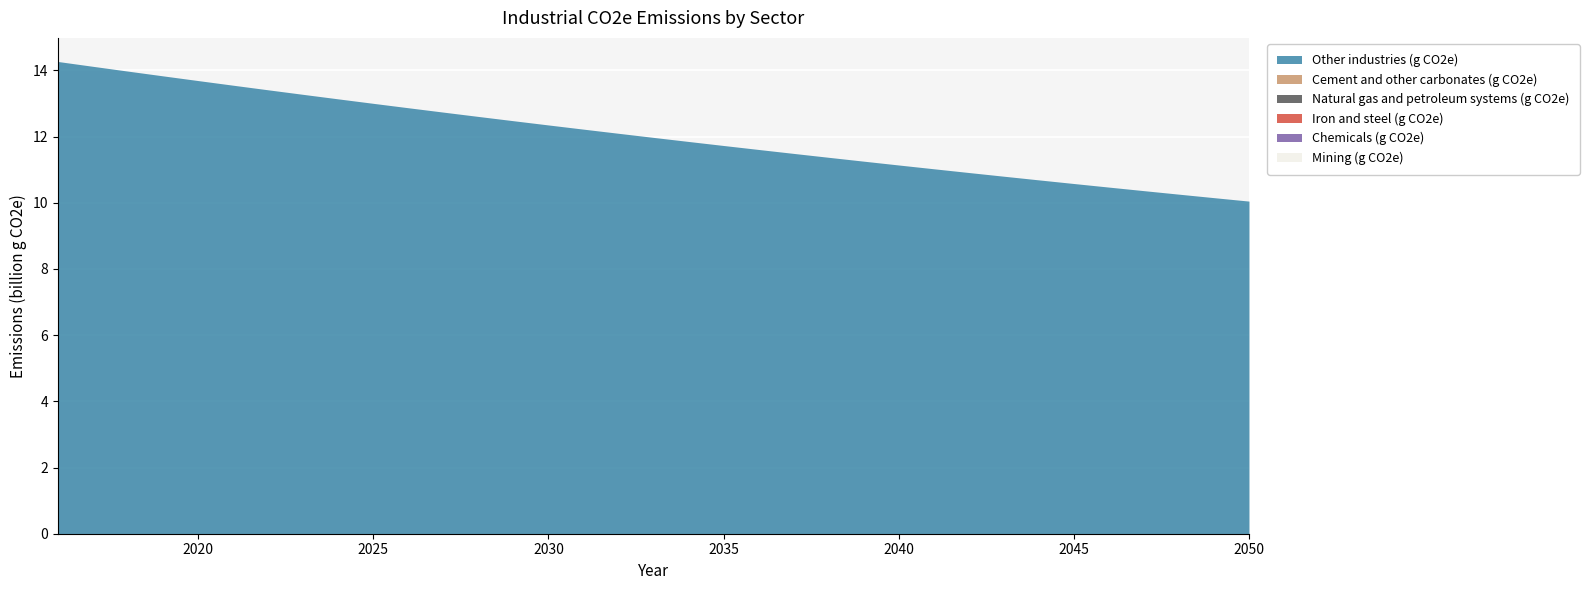

Rank the categories by Iron and steel (g CO2e) value from lowest to highest.

2016, 2017, 2018, 2019, 2020, 2021, 2022, 2023, 2024, 2025, 2026, 2027, 2028, 2029, 2030, 2031, 2032, 2033, 2034, 2035, 2036, 2037, 2038, 2039, 2040, 2041, 2042, 2043, 2044, 2045, 2046, 2047, 2048, 2049, 2050